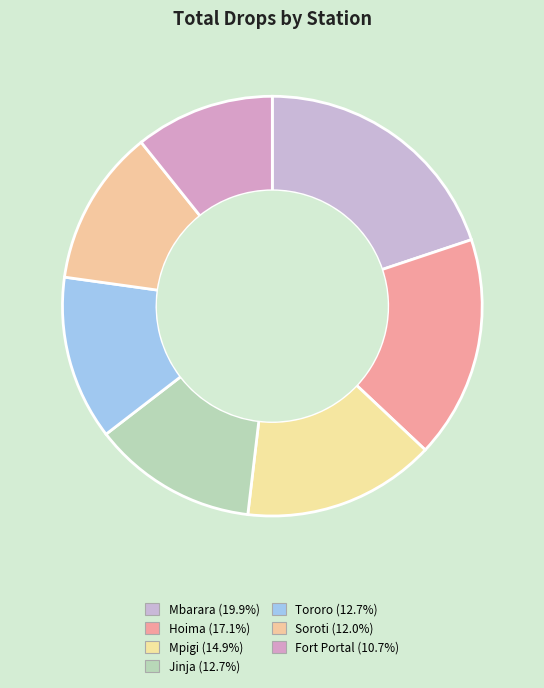

Does Tororo represent more than half of the total?

No